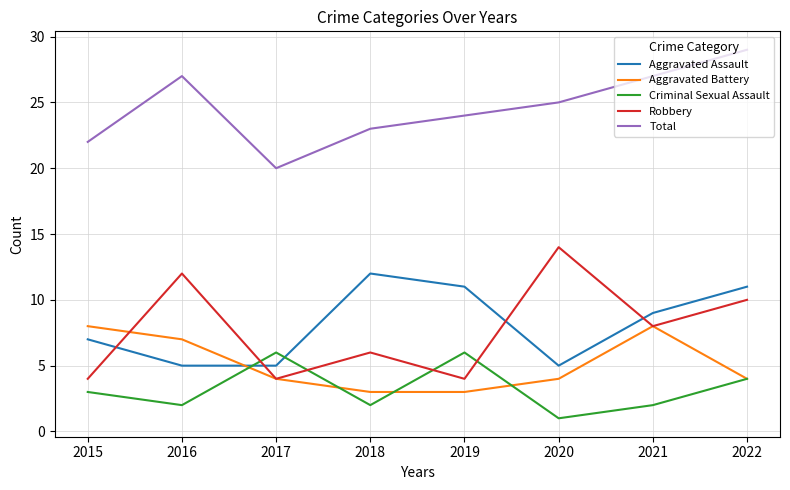

What are all the series names shown in the legend?

Aggravated Assault, Aggravated Battery, Criminal Sexual Assault, Robbery, Total